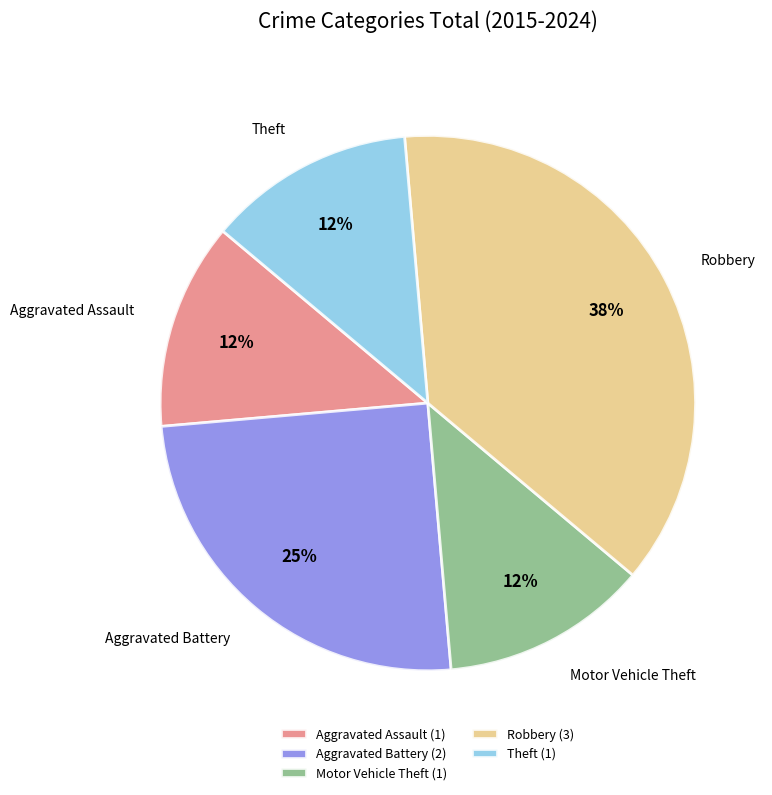

Is there a majority slice in this chart?

No